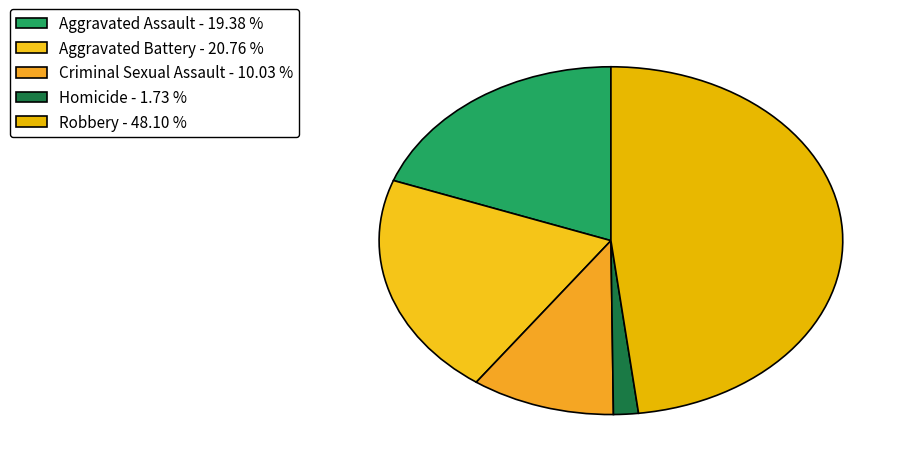

Does Robbery represent more than half of the total?

No